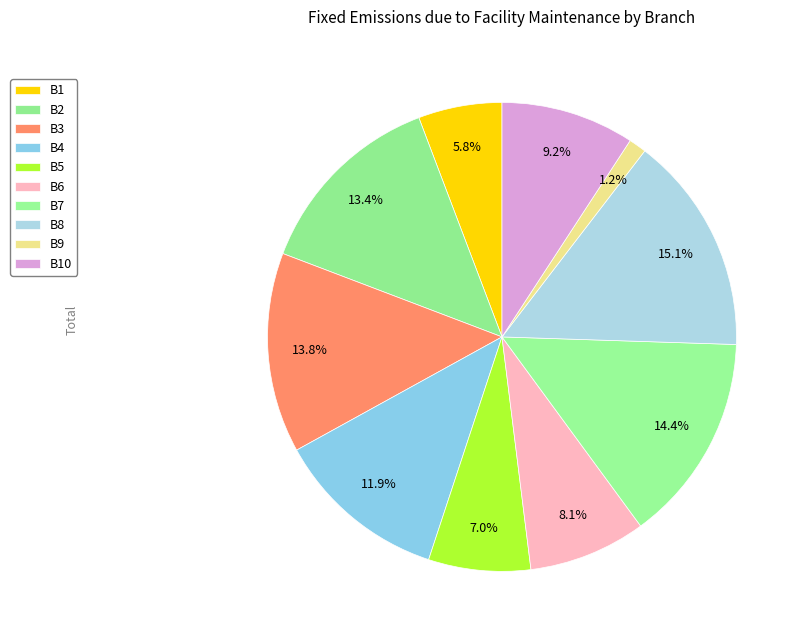

Is it true that B10 is 9% of the pie?

True